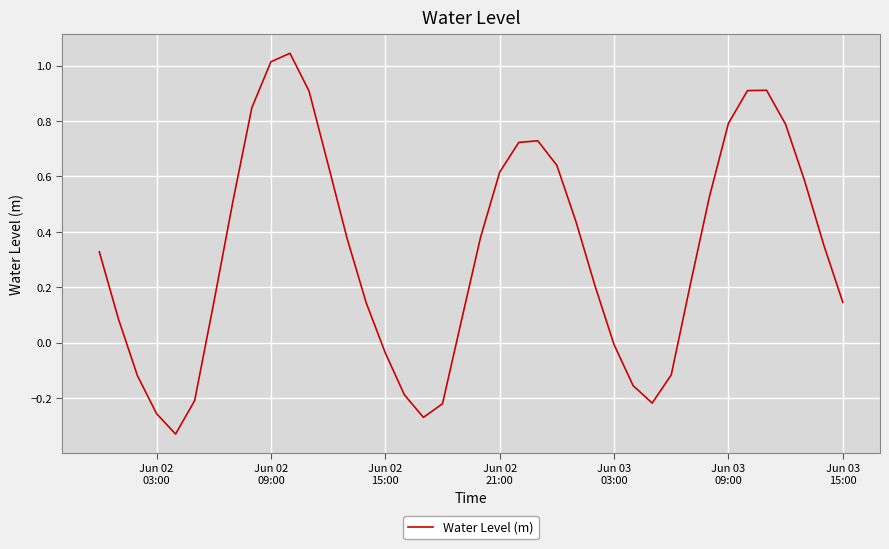

What is the difference between the maximum and minimum values?

1.4